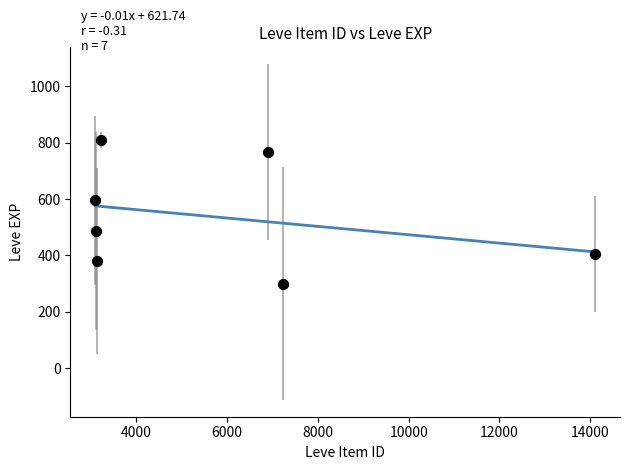

What is the average Y value?

535.3